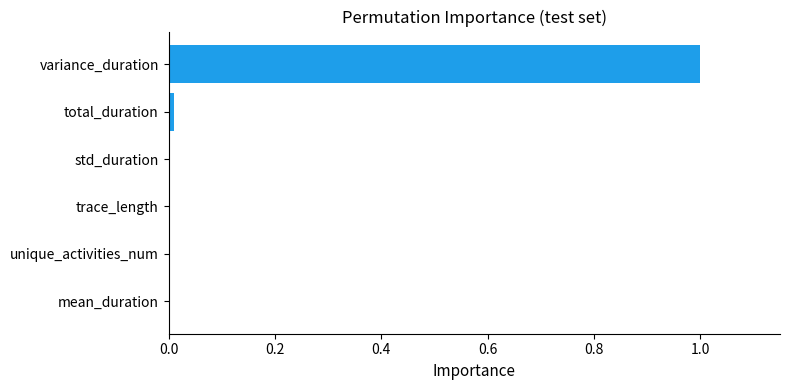

What is the maximum value shown in the chart?

1.0